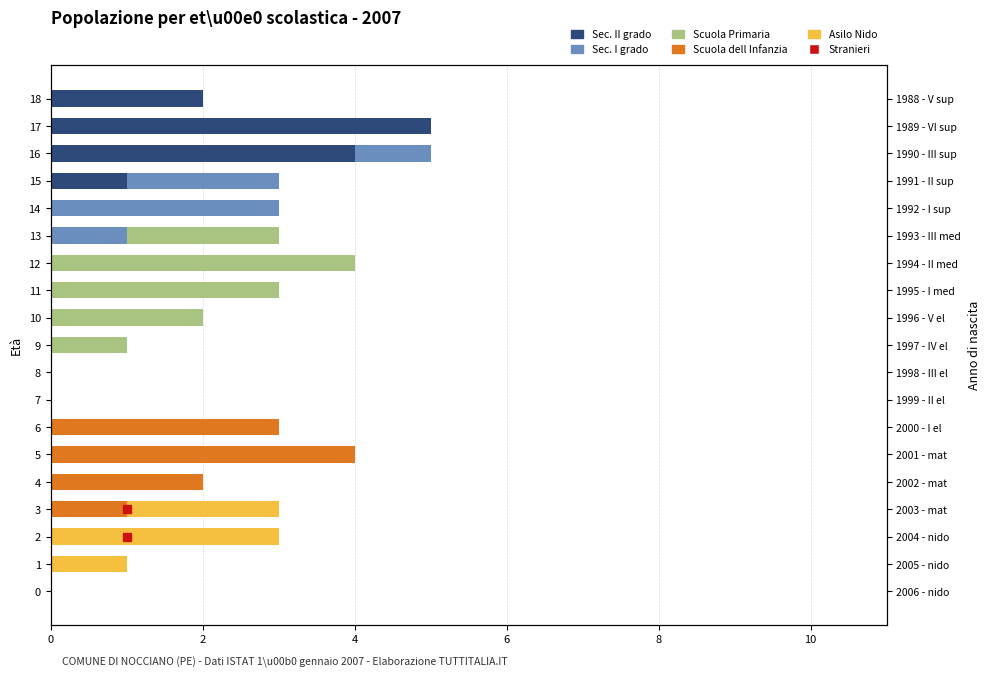

Is the value of Sec. I grado at 8 greater than the value of Scuola Primaria at 14?

No